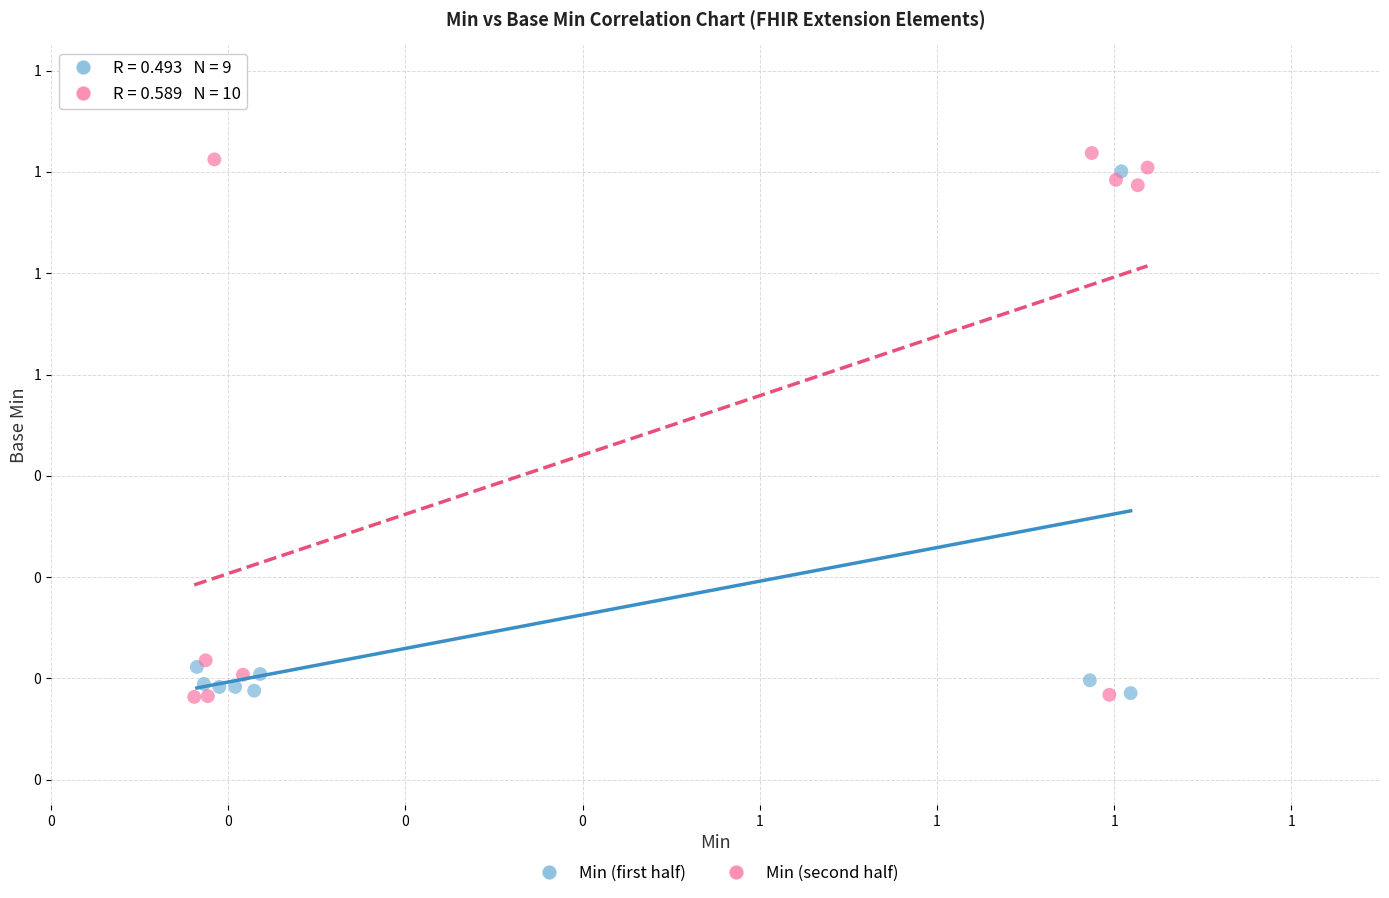

What are all the series names shown in the legend?

Min (first half), Min (second half)